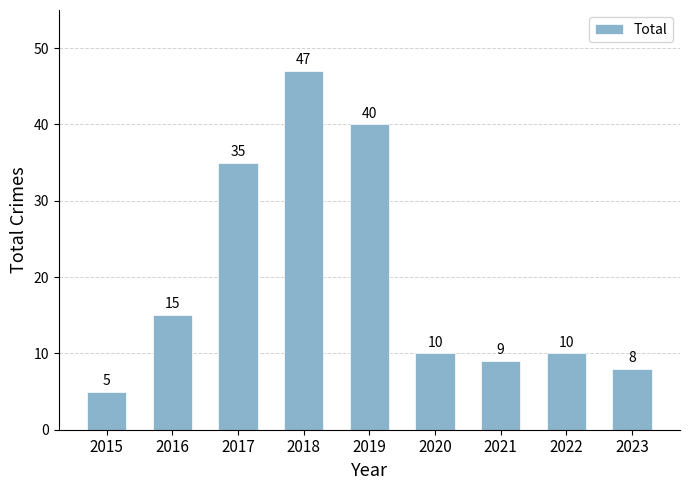

Between 2019 and 2020, which is larger?

2019